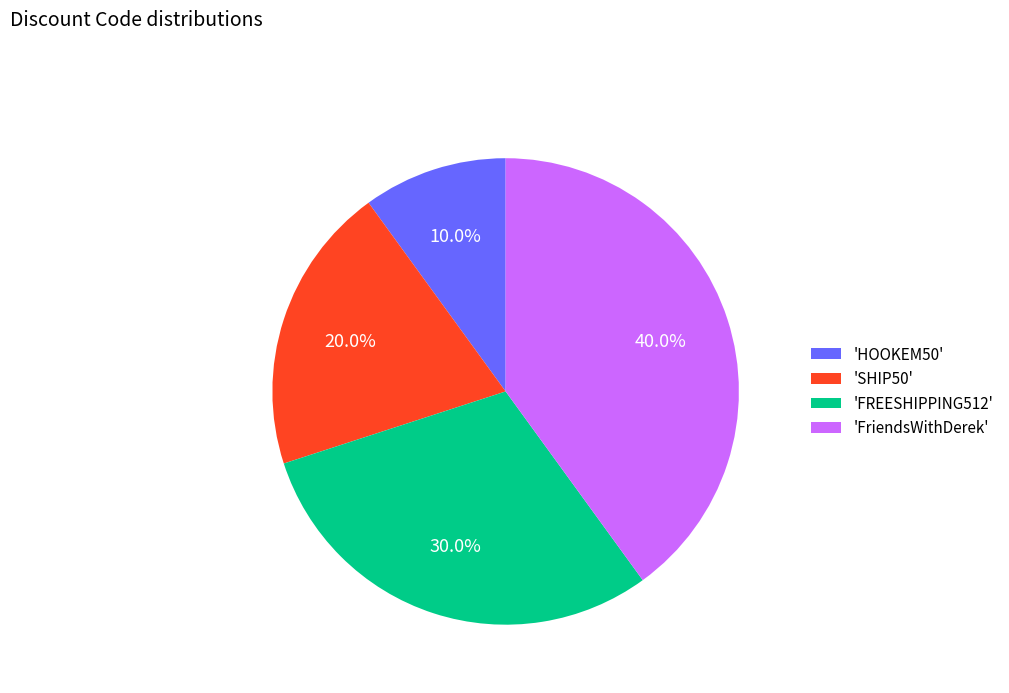

What is the smallest slice in the pie chart?

'HOOKEM50'